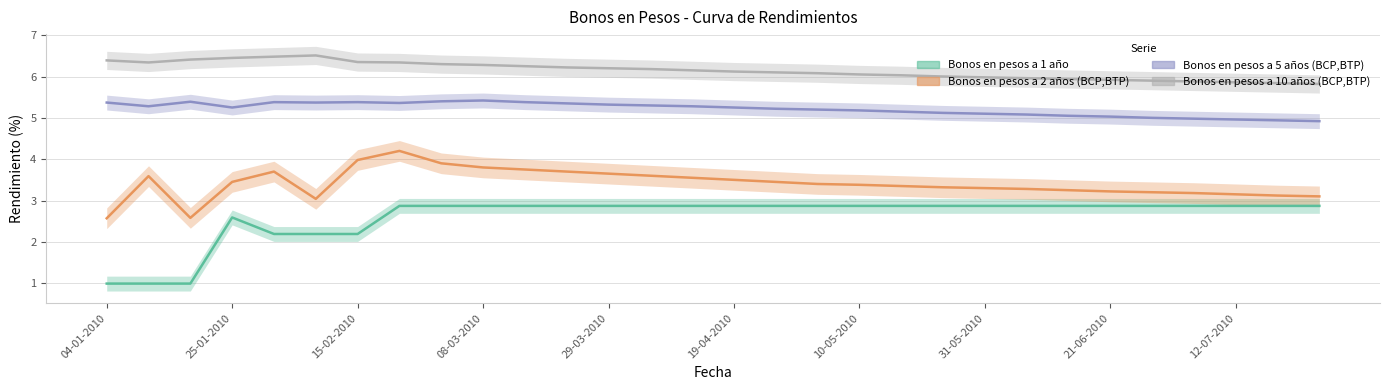

How many categories are shown in the chart?

30